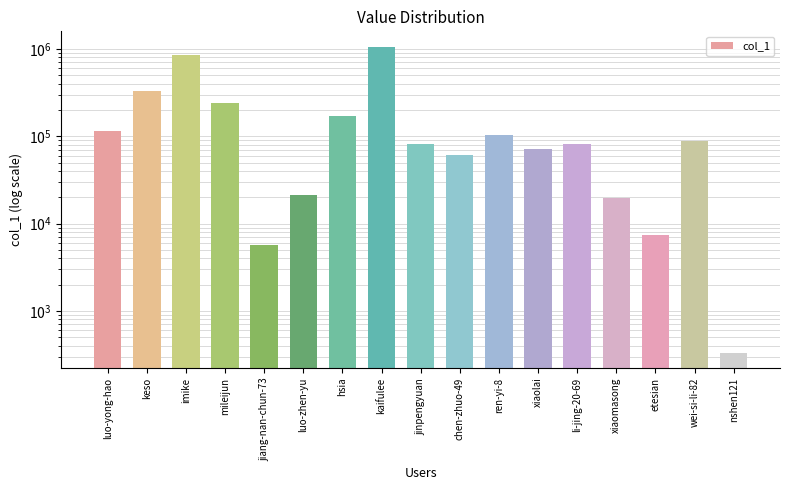

At which category does the chart reach its peak across all series?

kaifulee